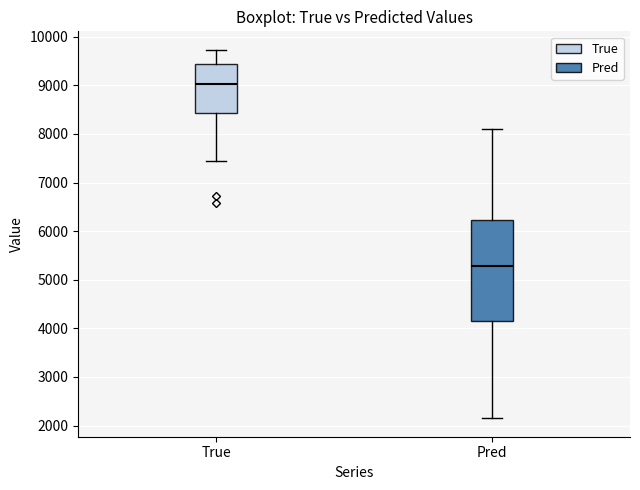

Reading left to right, read every box against the y-axis: the position of its median line, the range the box covers, and the ends of its whiskers. The values are not printed on the chart, so give them approximately, as read against the axis.

True: median 9000, box 8400 to 9400, whiskers 7400 to 9700
Pred: median 5300, box 4100 to 6200, whiskers 2100 to 8100